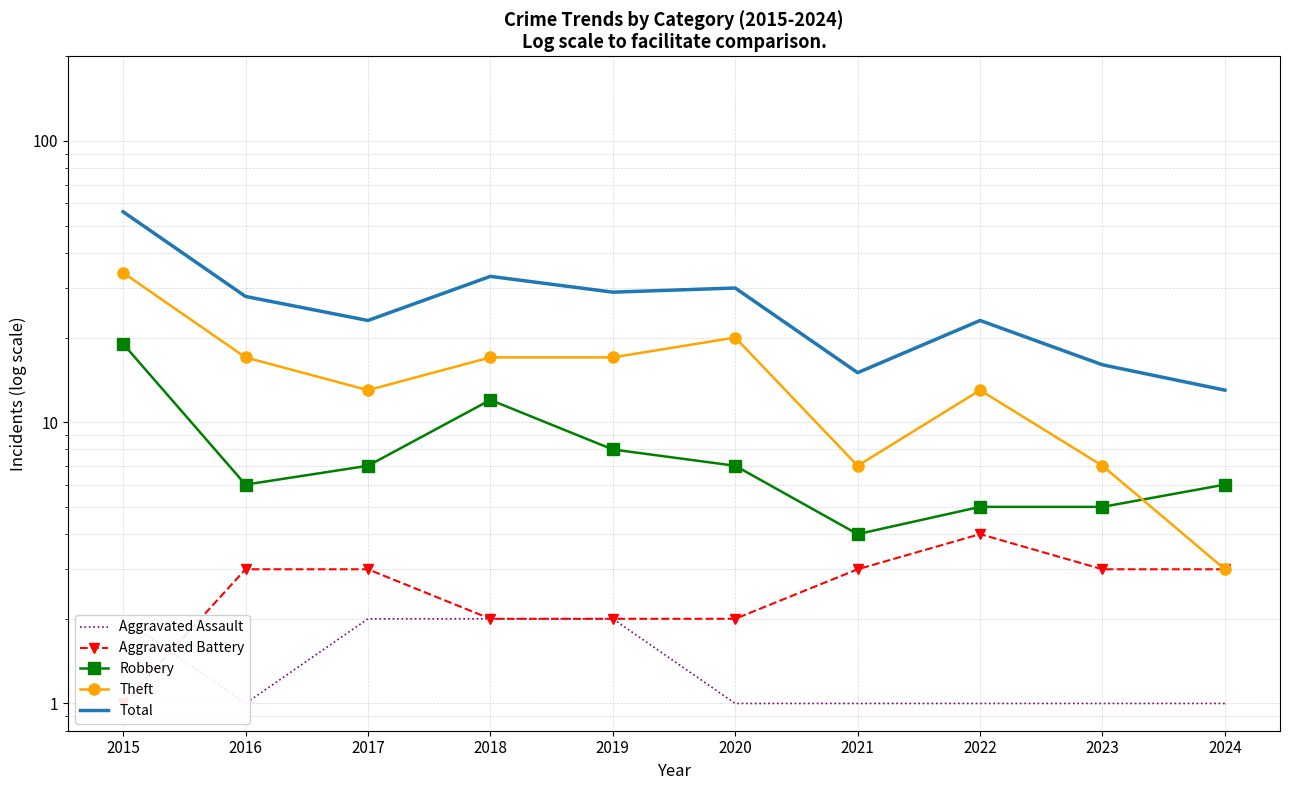

At 2016, list the series in order from largest to smallest.

Total, Theft, Robbery, Aggravated Battery, Aggravated Assault